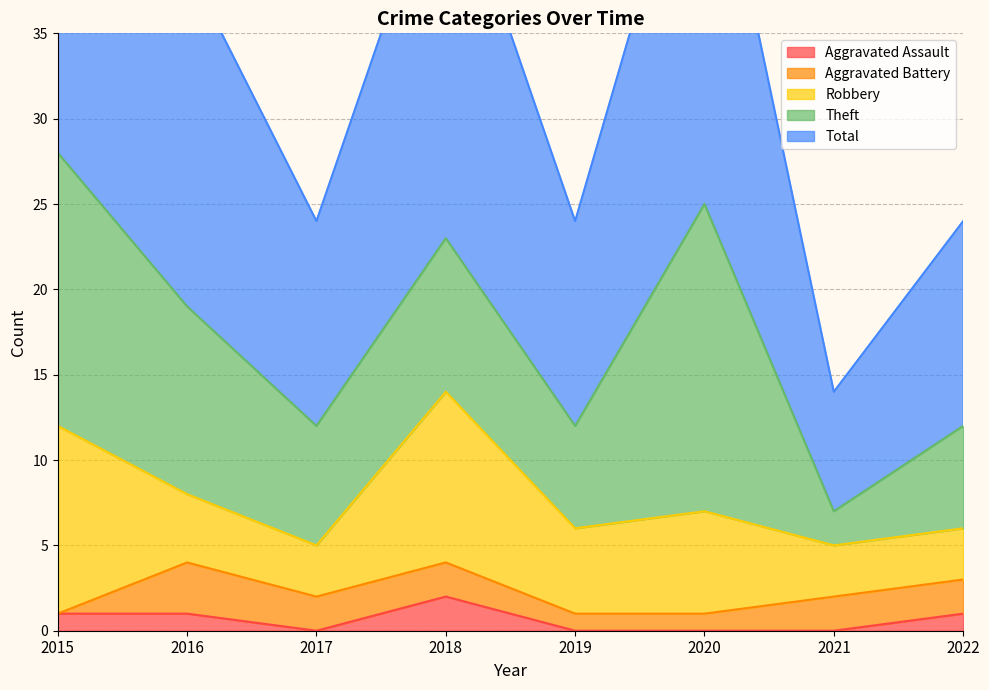

Which label corresponds to the smallest value in the chart?

2017